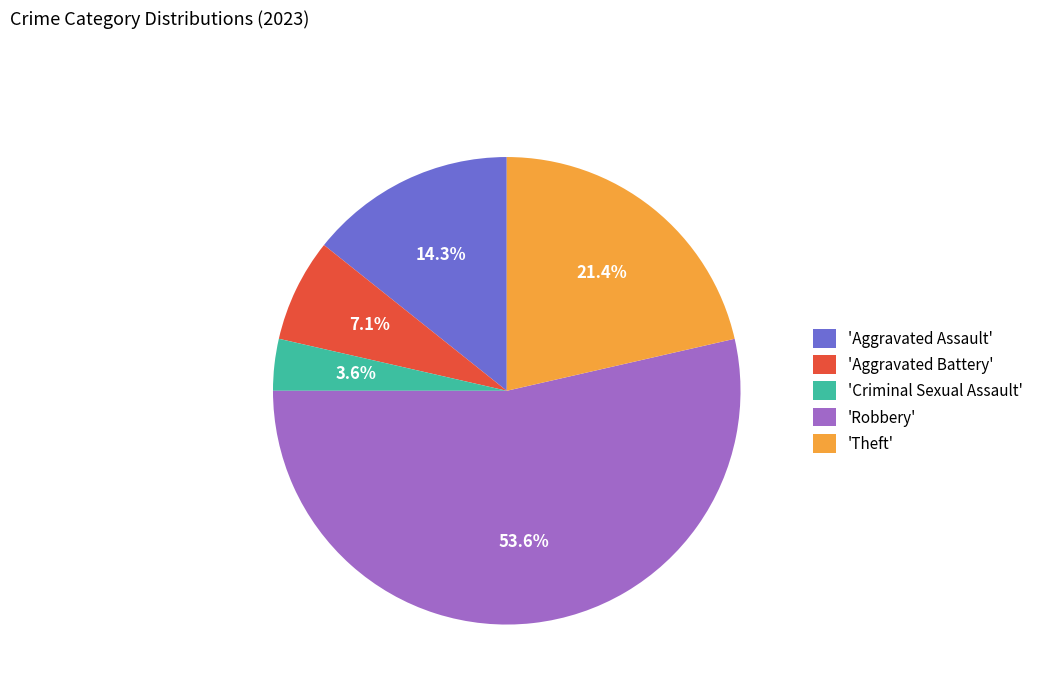

How many slices are in this pie chart?

5